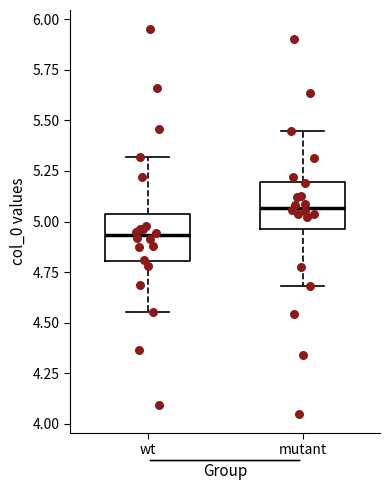

Reading left to right, transcribe this box plot: for each box, give where its median line is, the range the box spans, and where its two whiskers end, as read against the y-axis. The values are not printed on the chart, so give them approximately, as read against the axis.

wt: median 4.95, box 4.80 to 5.05, whiskers 4.55 to 5.30
mutant: median 5.05, box 4.95 to 5.20, whiskers 4.70 to 5.45